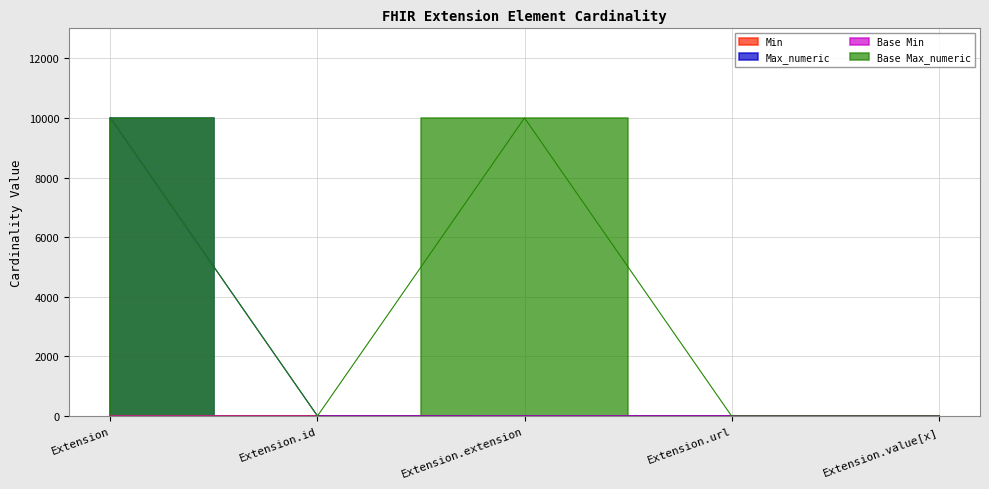

What are all the series names shown in the legend?

Min, Max_numeric, Base Min, Base Max_numeric